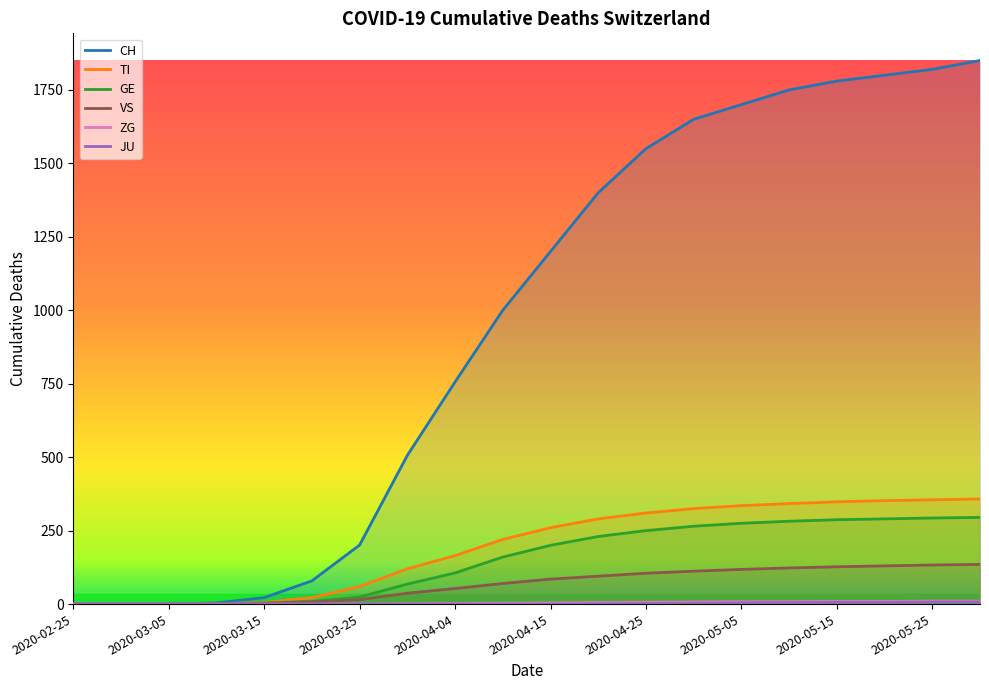

How many lines are shown in the chart?

6